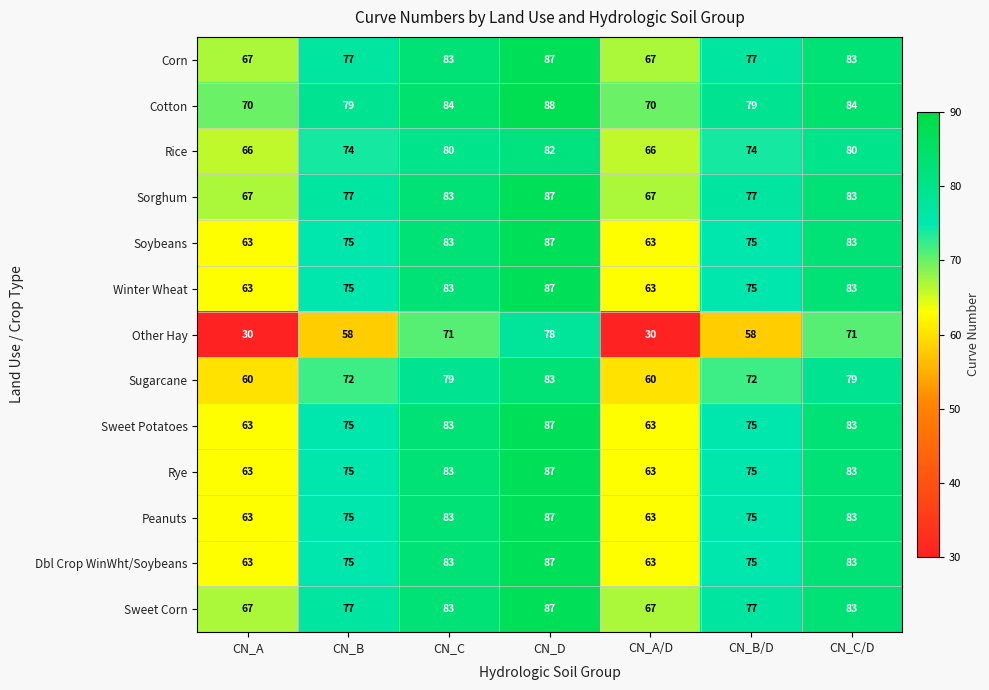

Is it true that Rice equals 27 at CN_B/D?

False